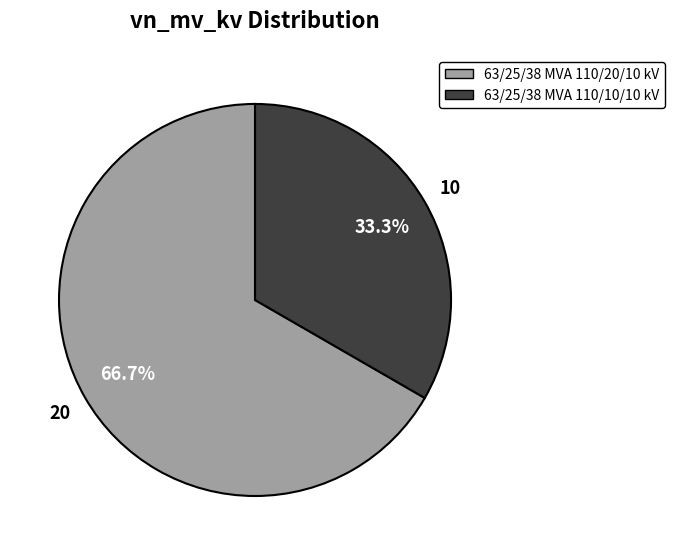

To the nearest percent, what portion does 63/25/38 MVA 110/10/10 kV represent?

33%